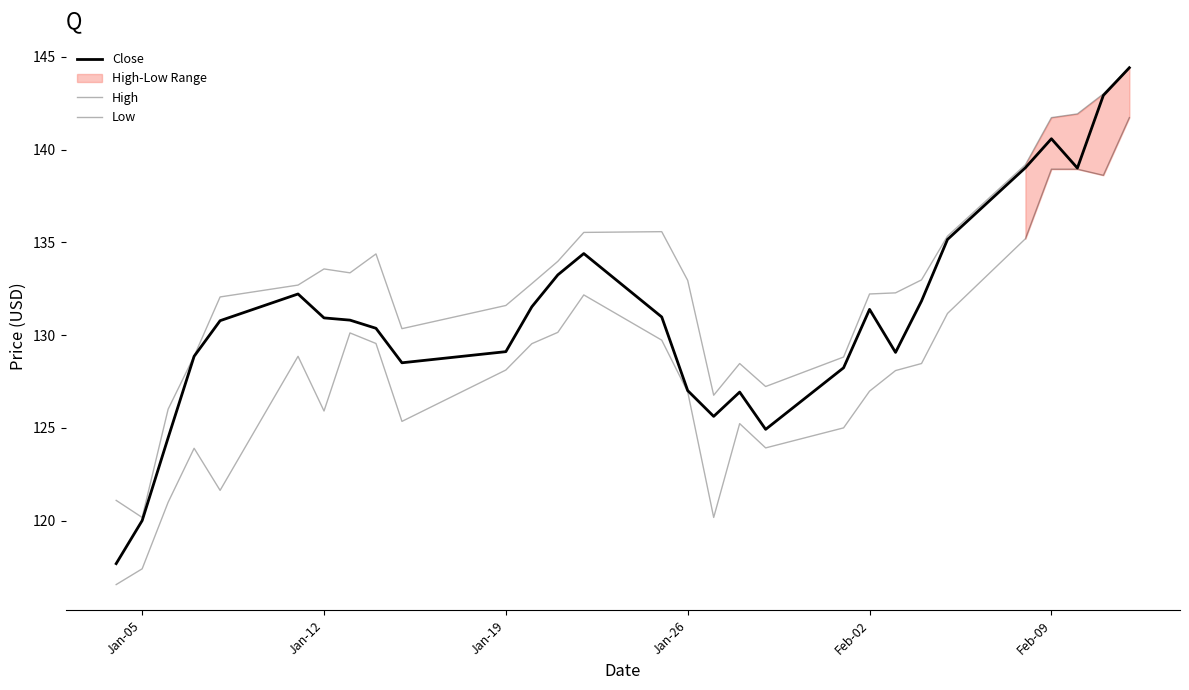

Rank the series by their maximum value, from highest to lowest.

Close, High, Low